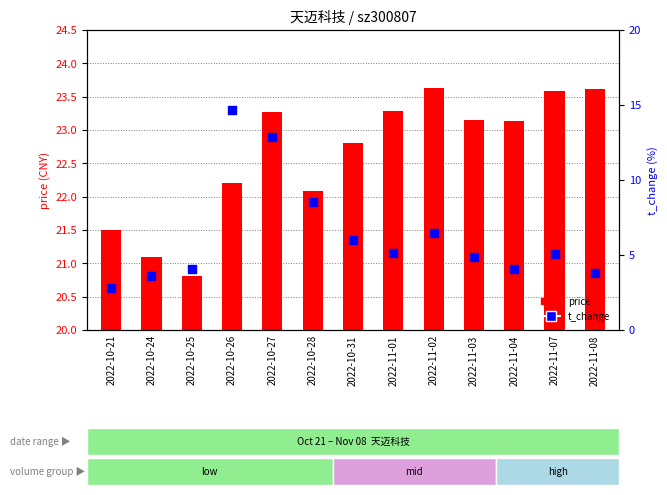

Which series reaches the maximum Y coordinate?

price